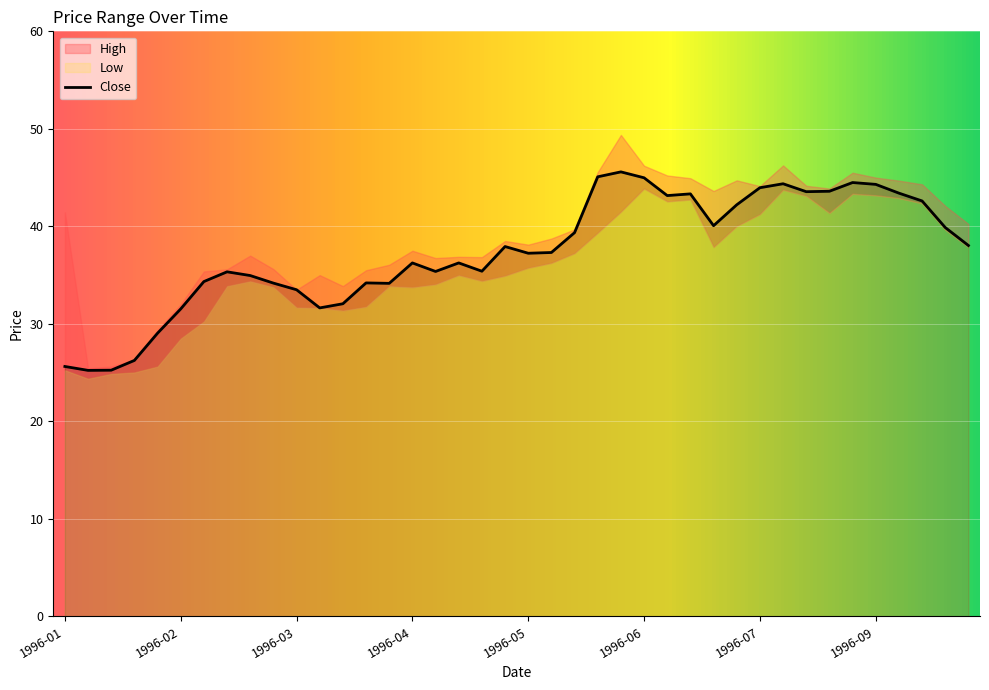

True or false: High has a value of 10.4 at 1996-02-12.

False